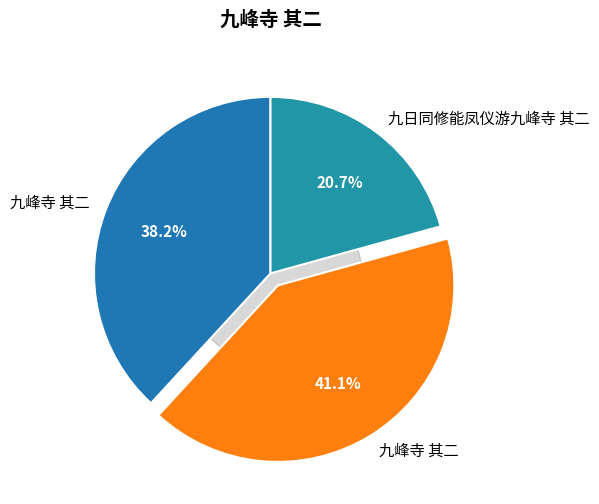

Is there any slice that represents more than half of the pie?

No